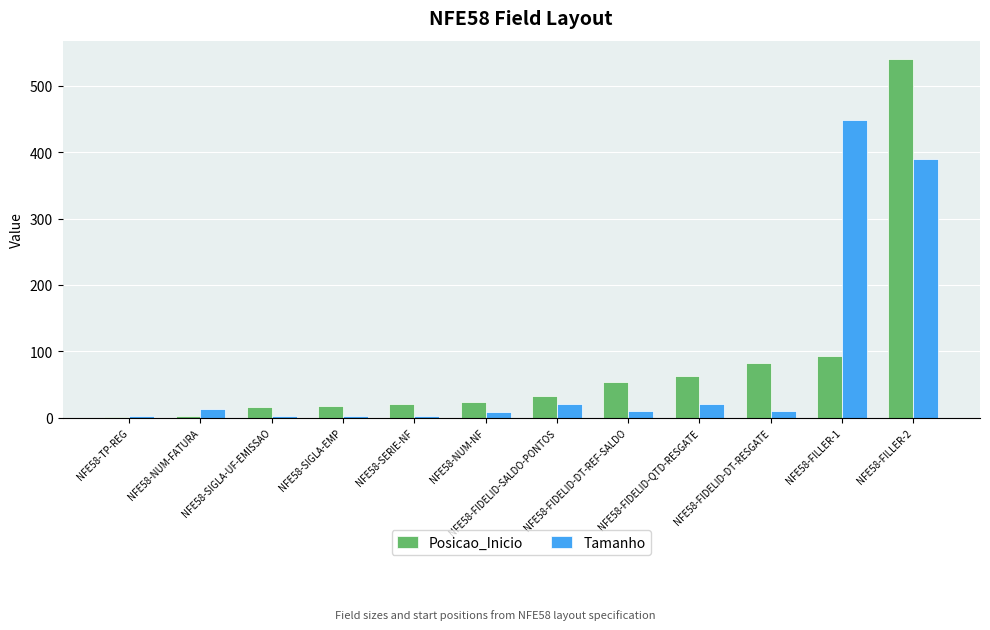

What is the total value across all series at NFE58-FILLER-2?

930